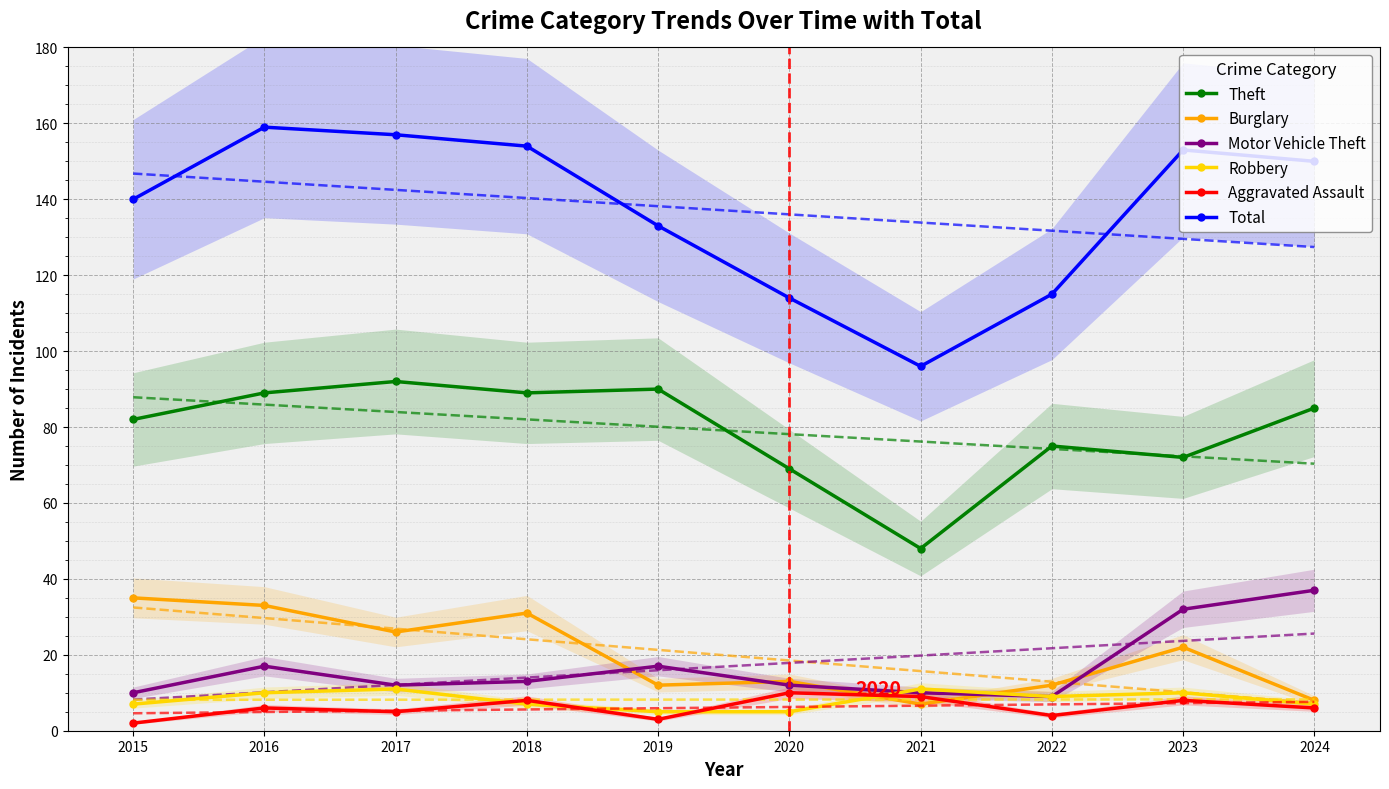

What is the total value across all series at 2022?

224